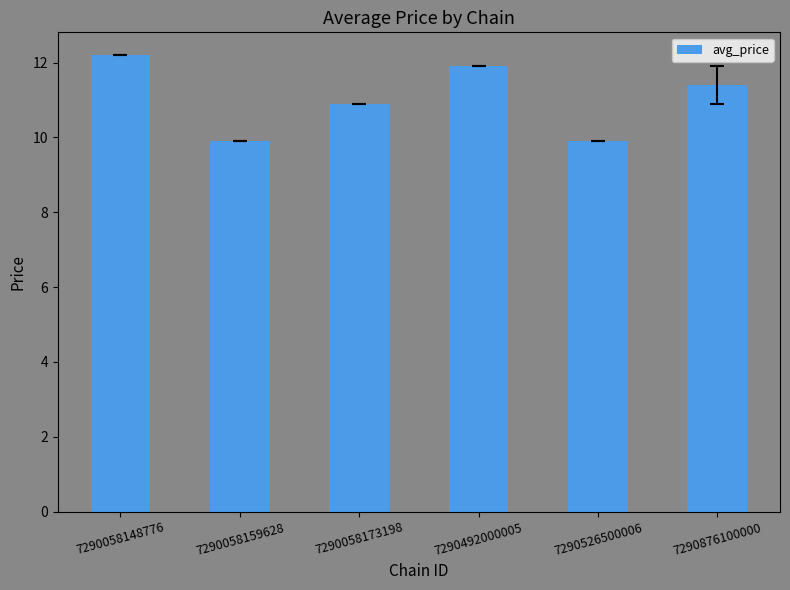

What is the change in value from 7290058148776 to 7290876100000?

-0.8